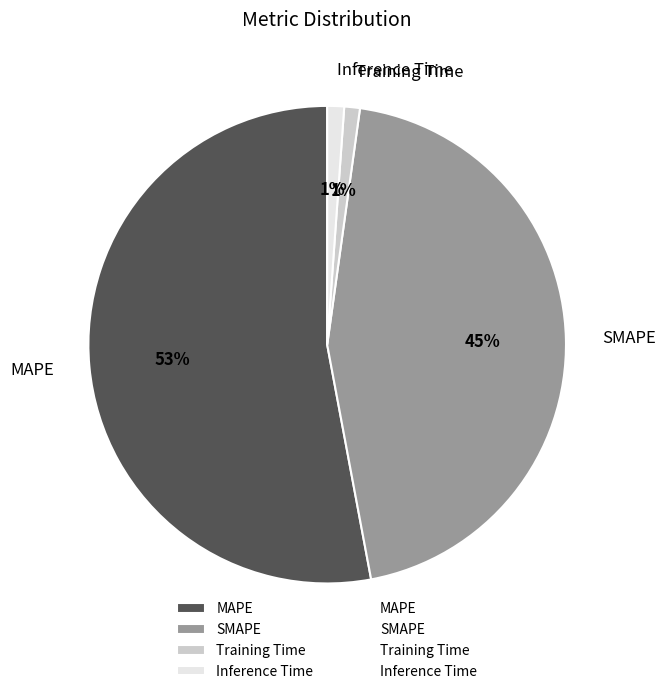

What is the majority slice?

MAPE